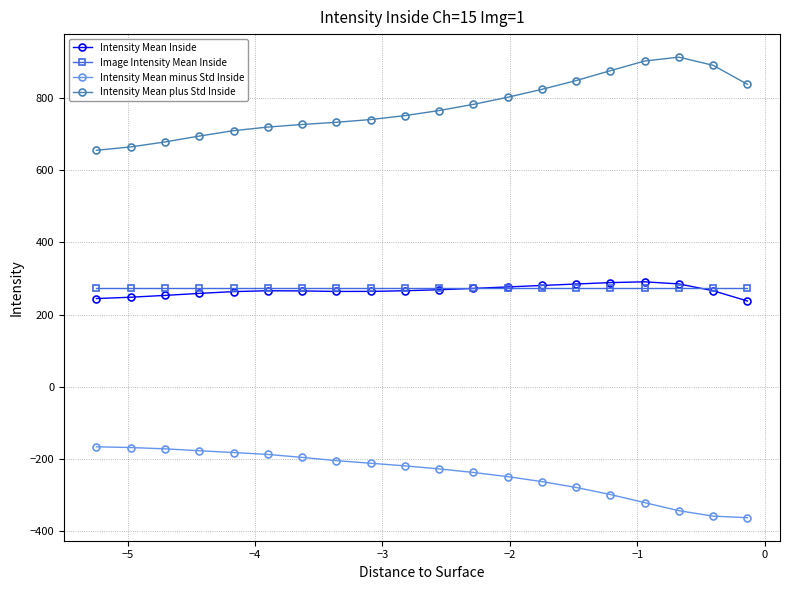

True or false: Intensity Mean minus Std Inside and Intensity Mean Inside cross at least once.

False